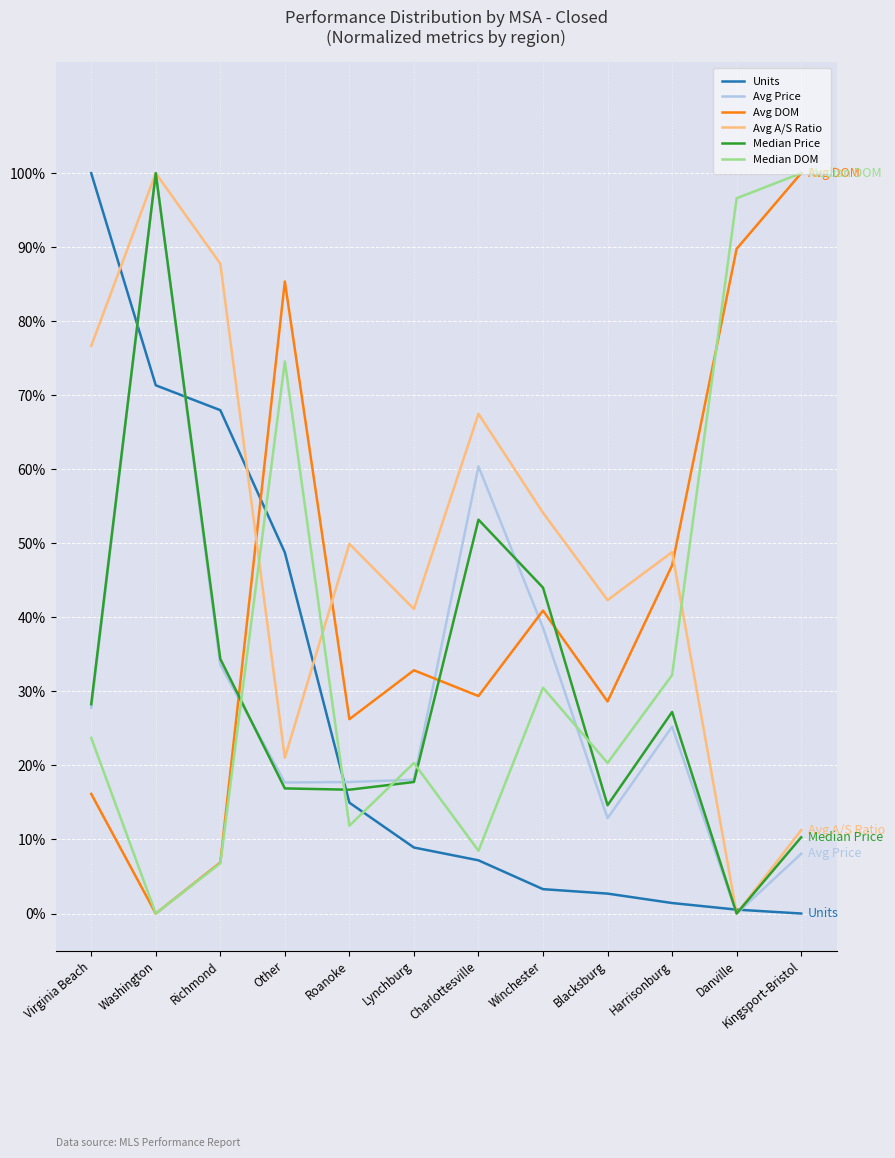

What is the difference between the highest and lowest values at Kingsport-Bristol?

1.0